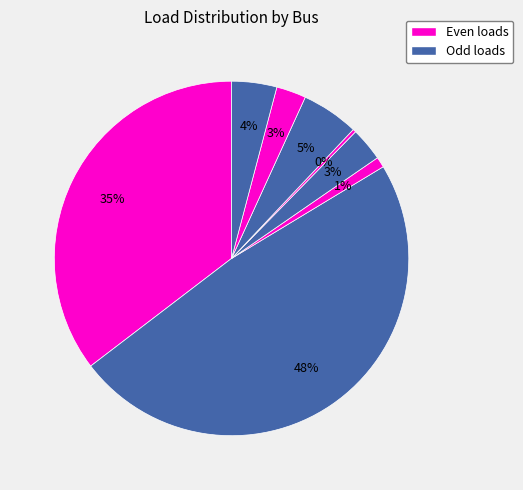

How many slices are in this pie chart?

8